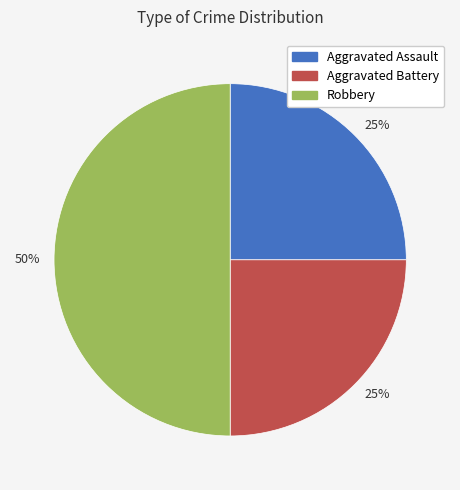

To the nearest percent, what is the average slice percentage?

33%